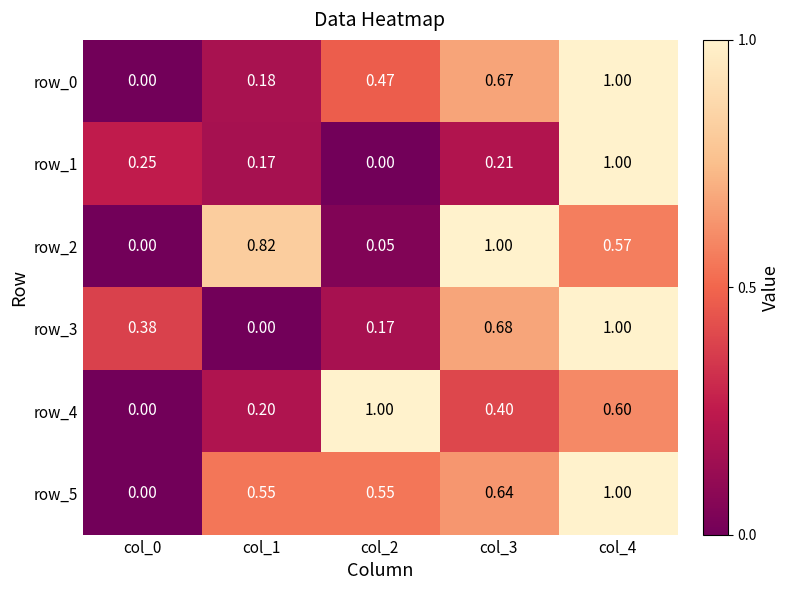

At which category is the sum across all series the highest?

col_4